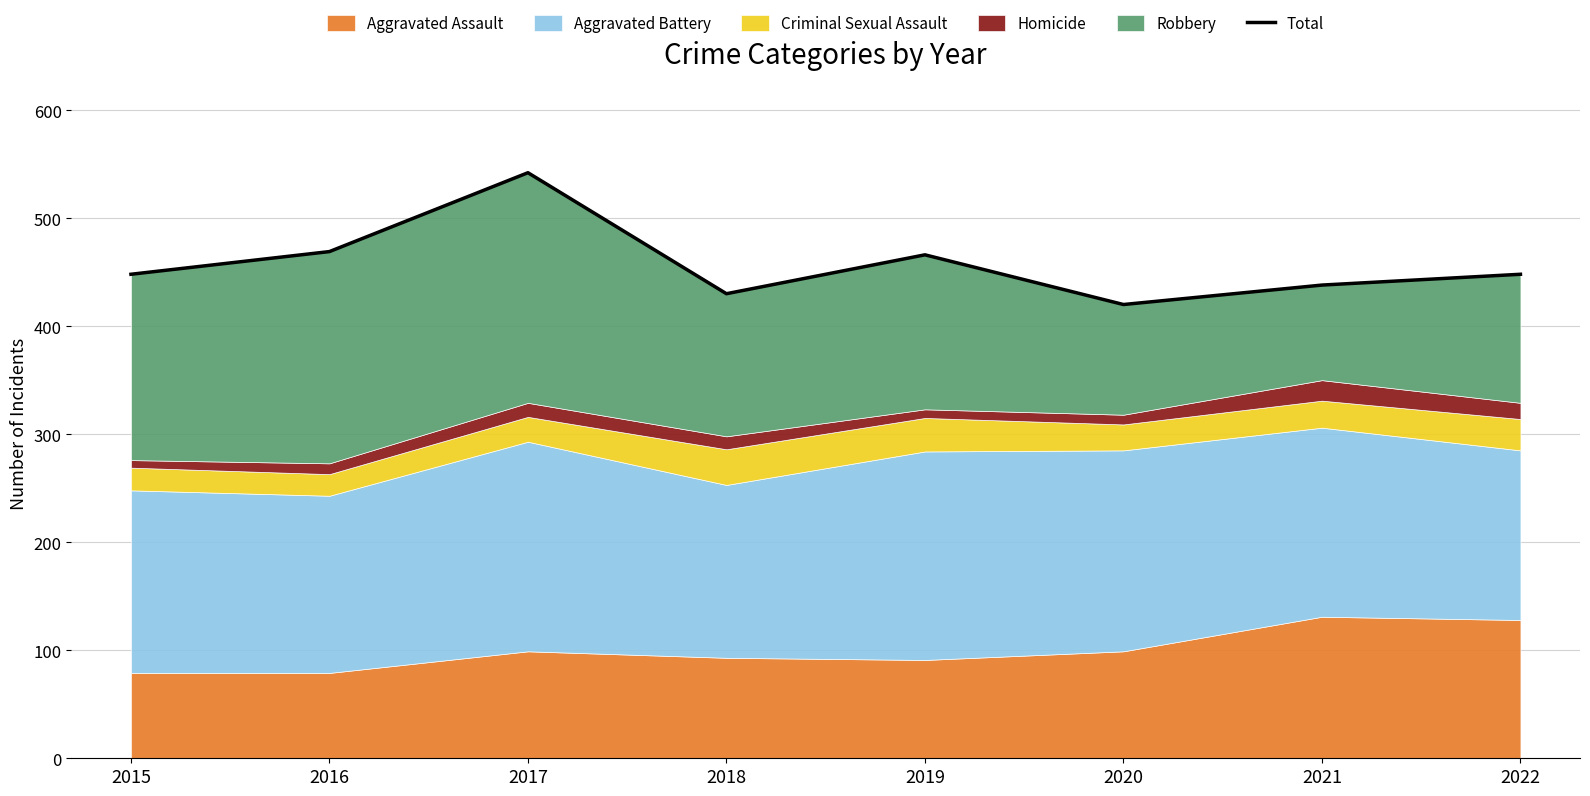

What is the sum of all values?

3661